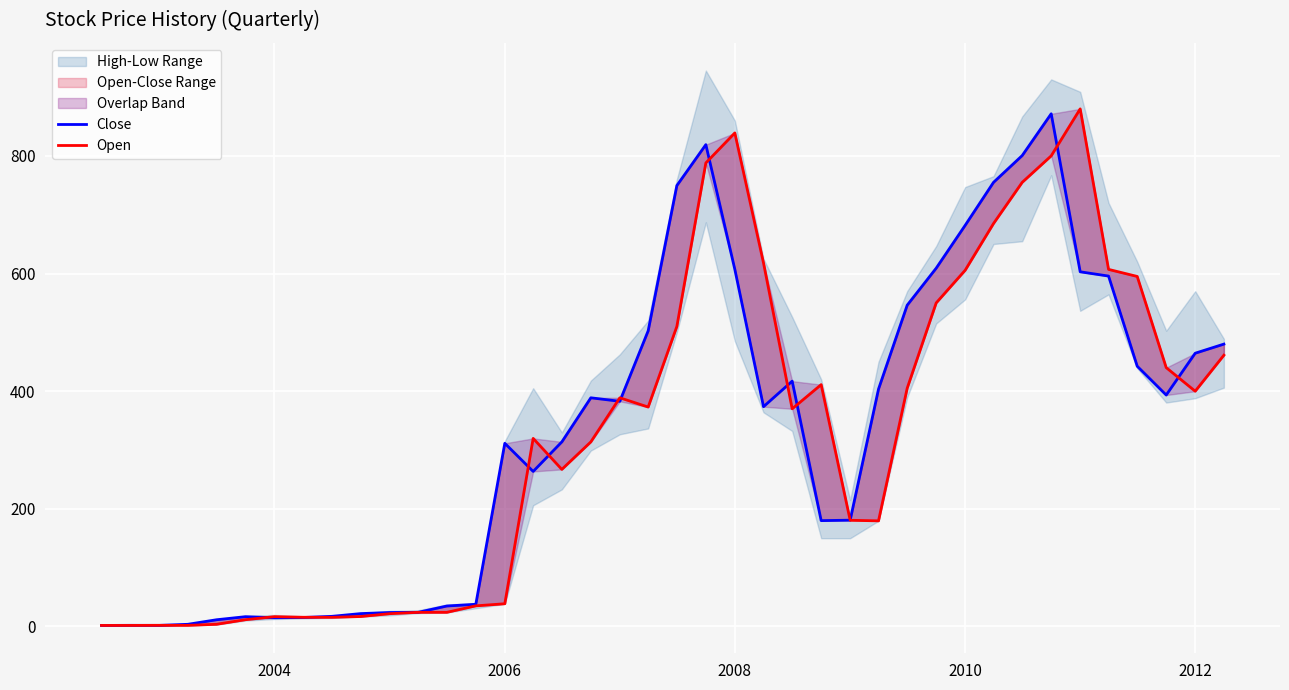

How many times do Open and Close cross each other?

15